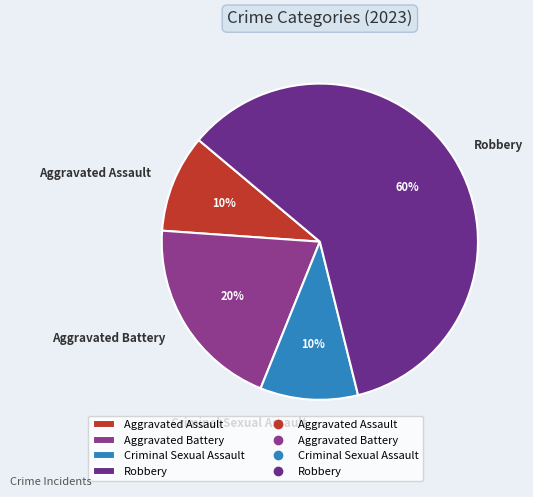

Which category has the biggest portion of the pie?

Robbery